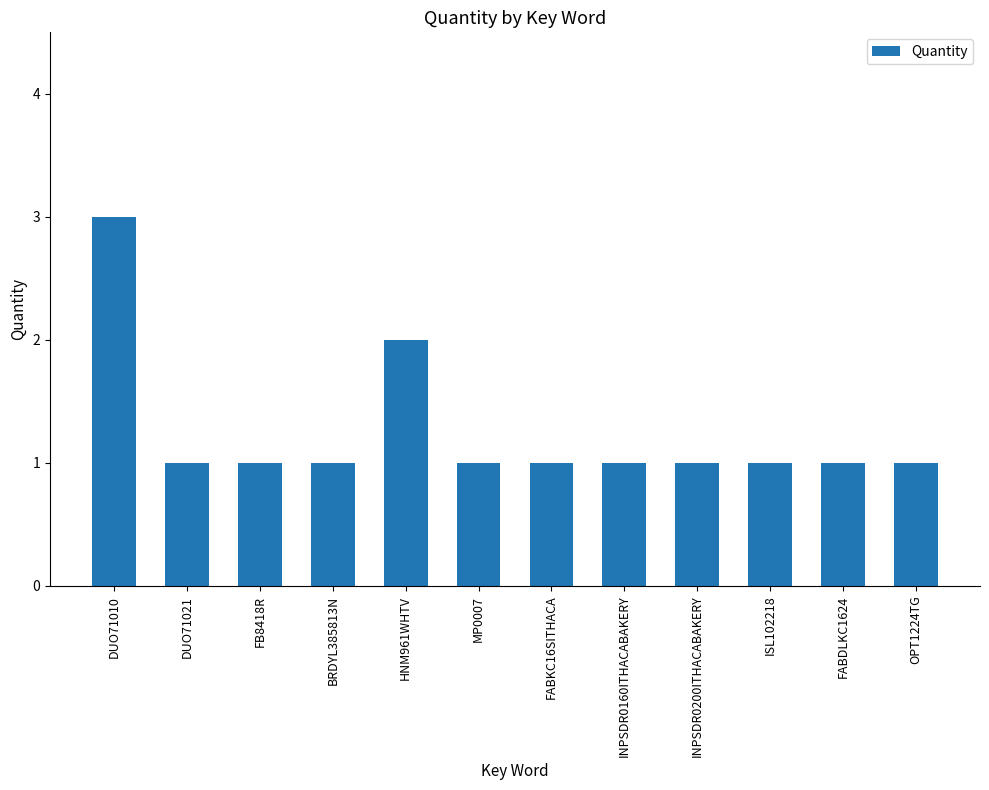

How many bars are there in total?

12